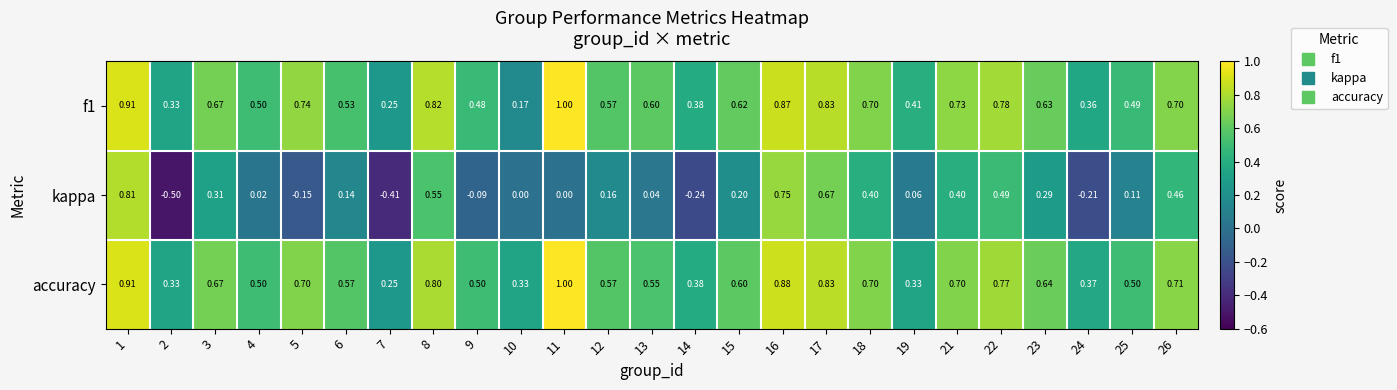

Which series has the largest range (max minus min)?

kappa